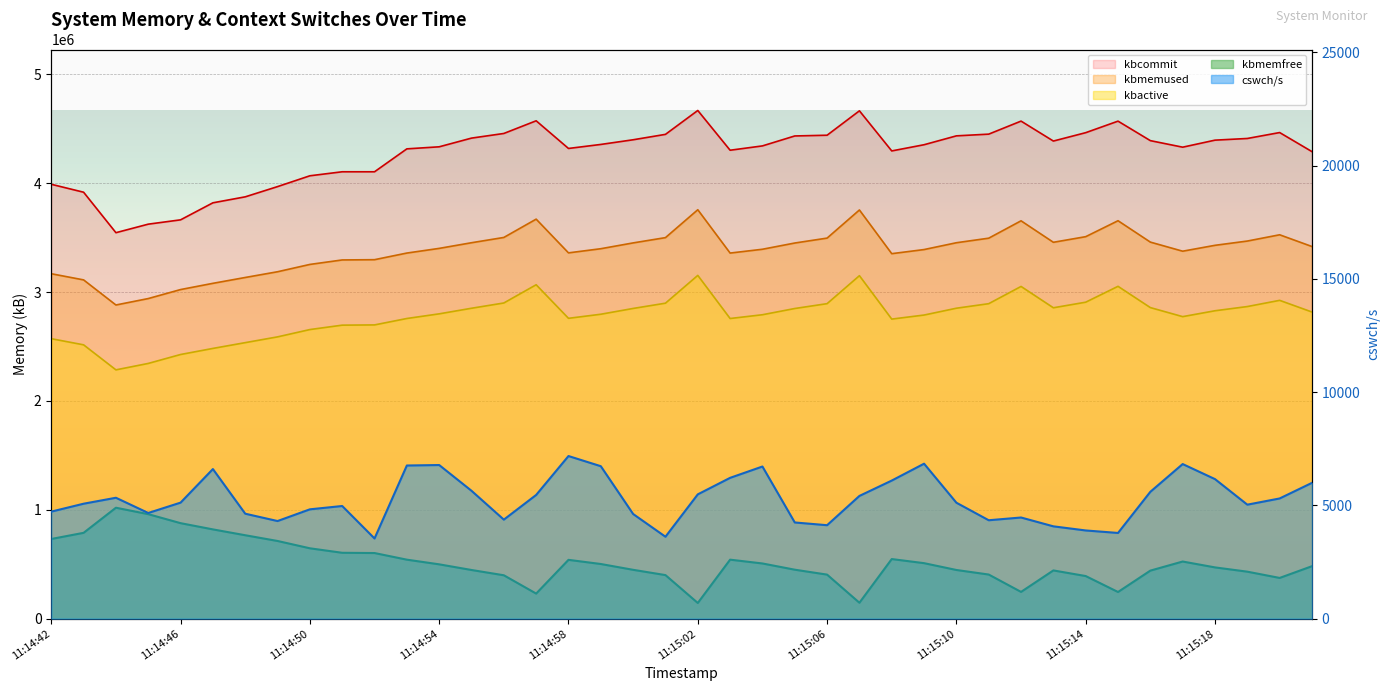

True or false: cswch/s and kbcommit cross at least once.

False